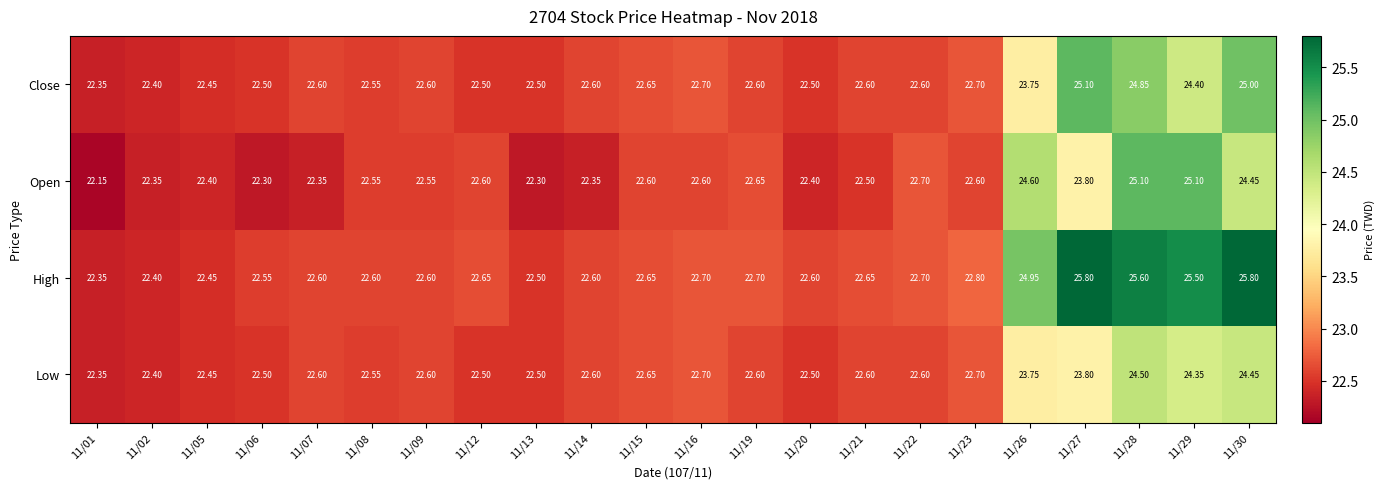

Rank the series at 11/29 from highest to lowest value.

High, Open, Close, Low